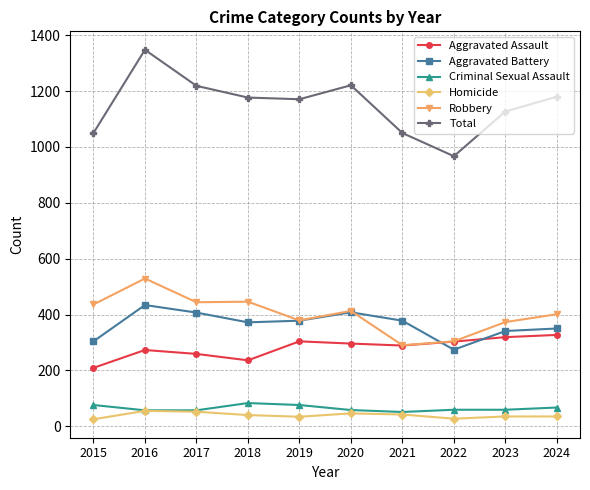

The value of Total at 2019 is 564. True or false?

False